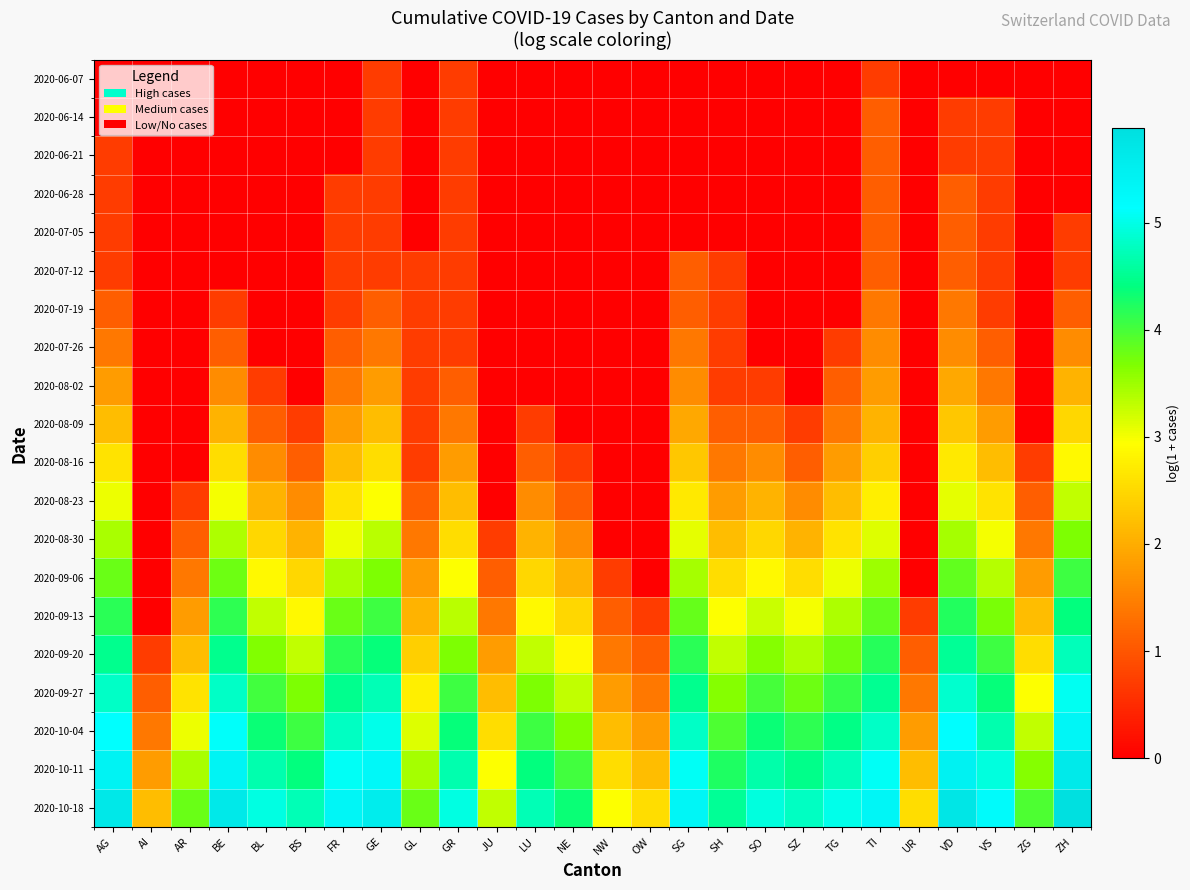

At which category does the chart reach its peak across all series?

ZH